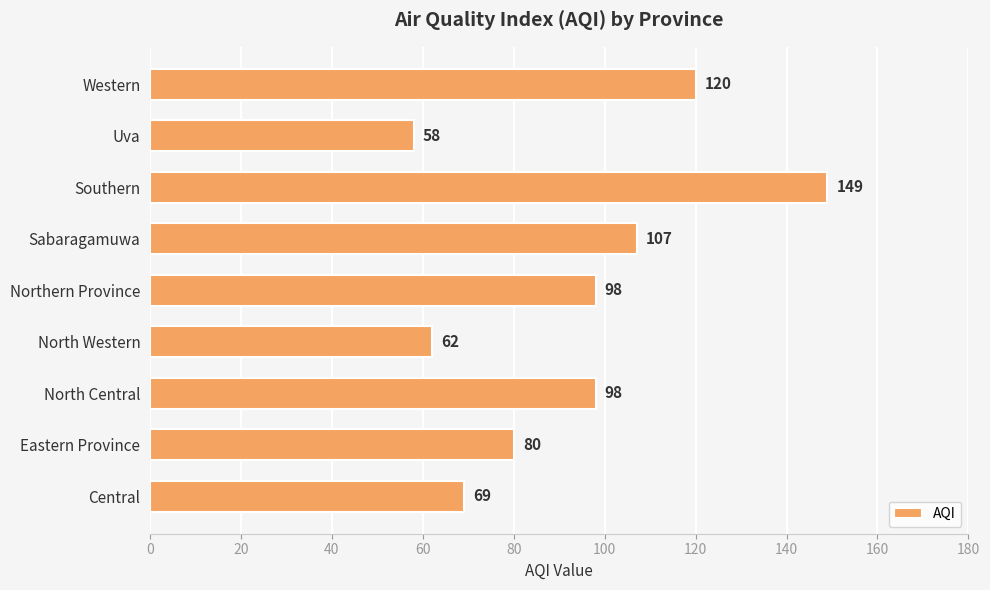

Count the number of categories in the chart.

9